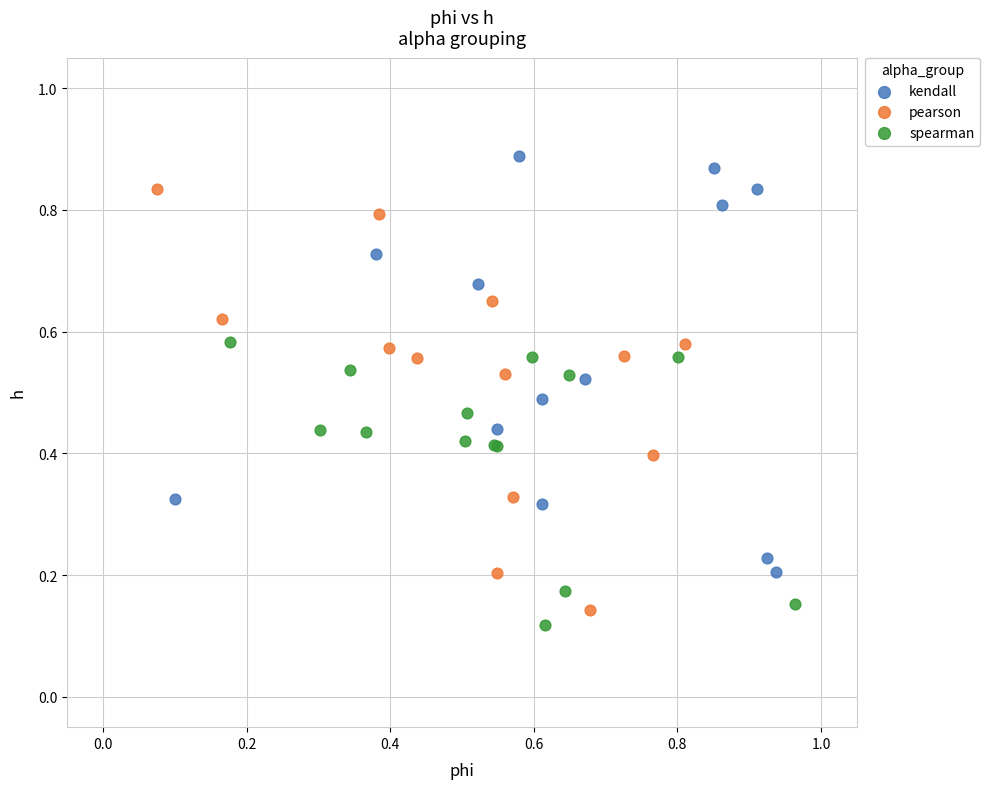

Which series contains the highest Y value?

kendall